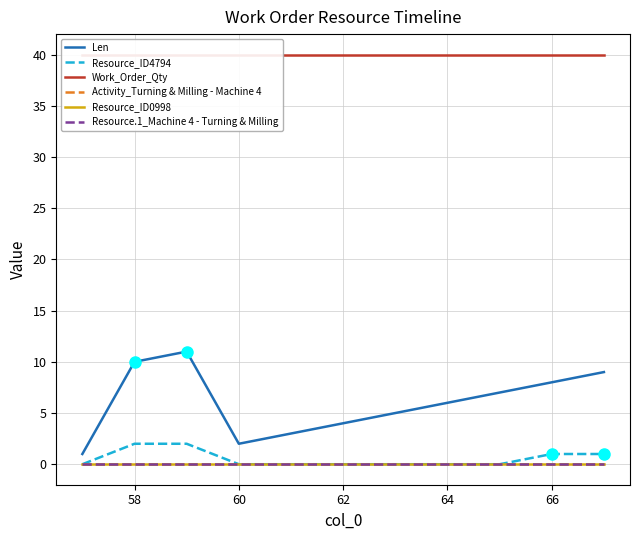

True or false: Work_Order_Qty has a value of 70 at 60.

False